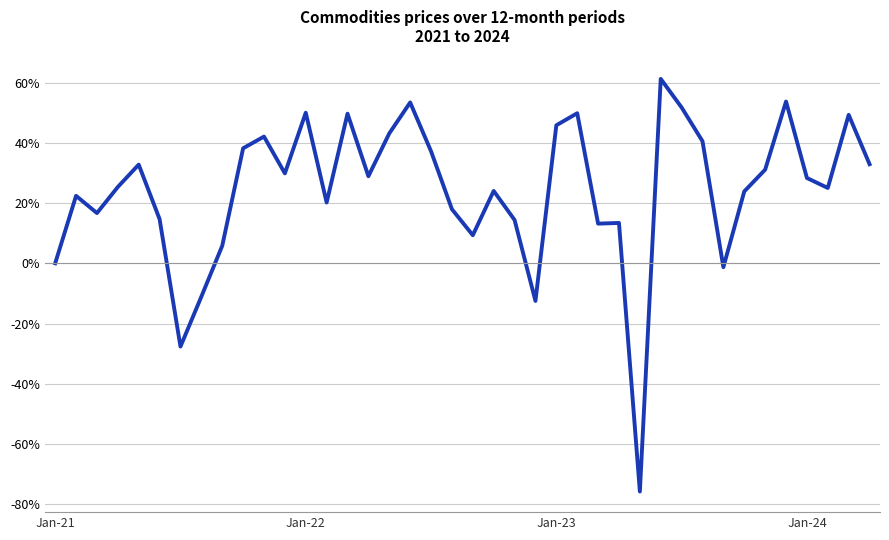

What is the greatest value displayed?

61.2